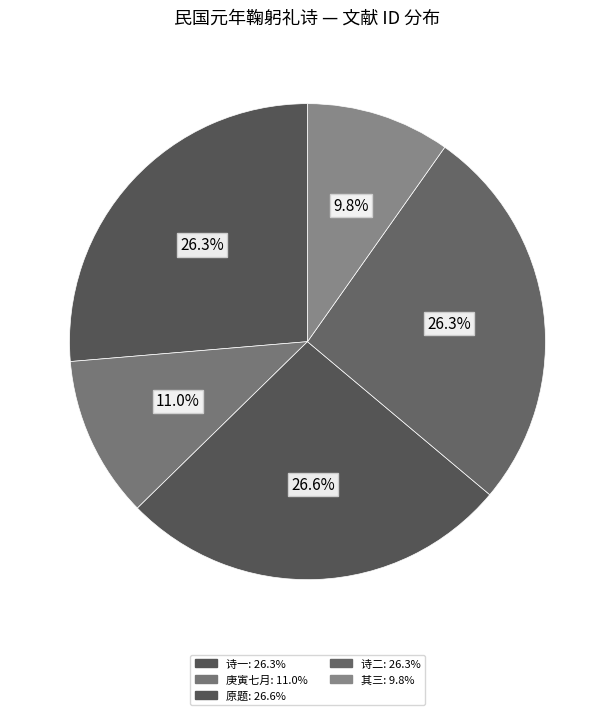

Is there any slice that represents more than half of the pie?

No